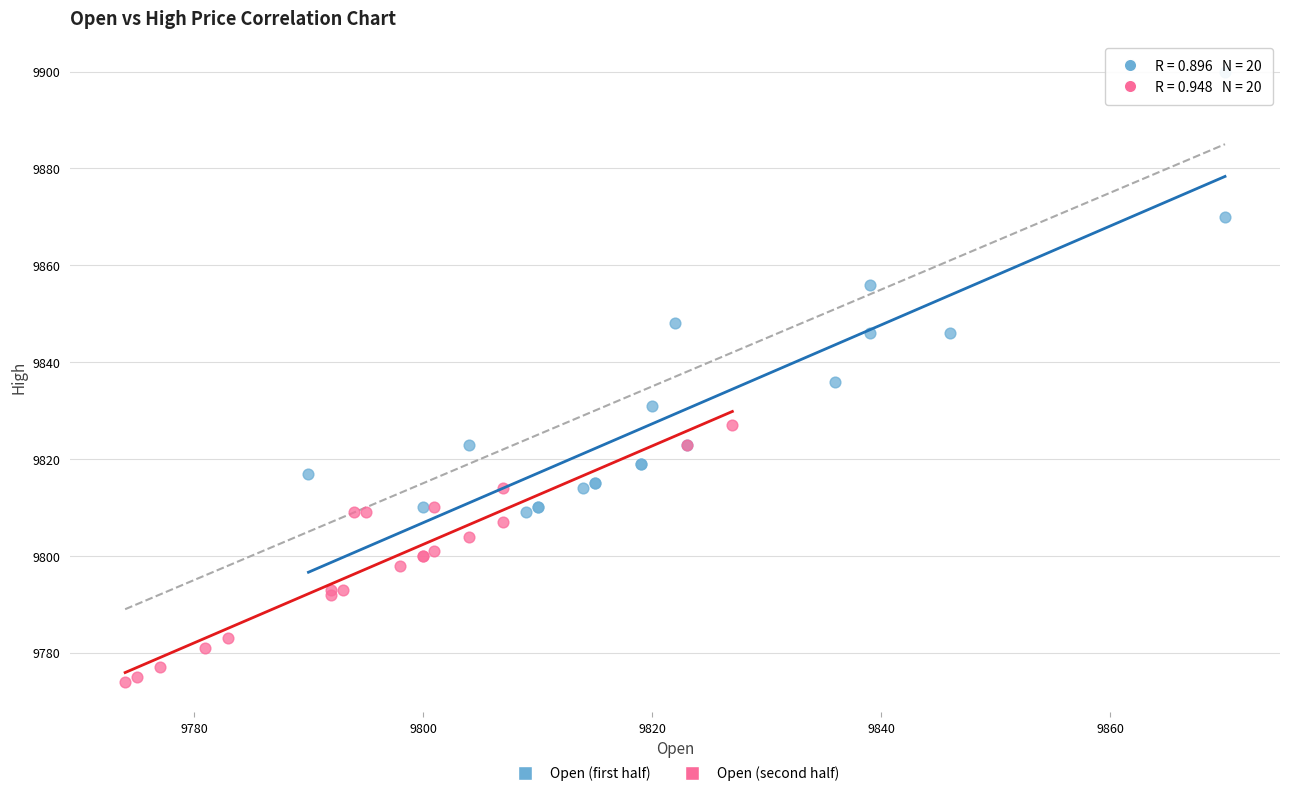

Which series reaches the minimum Y coordinate?

Open (second half)